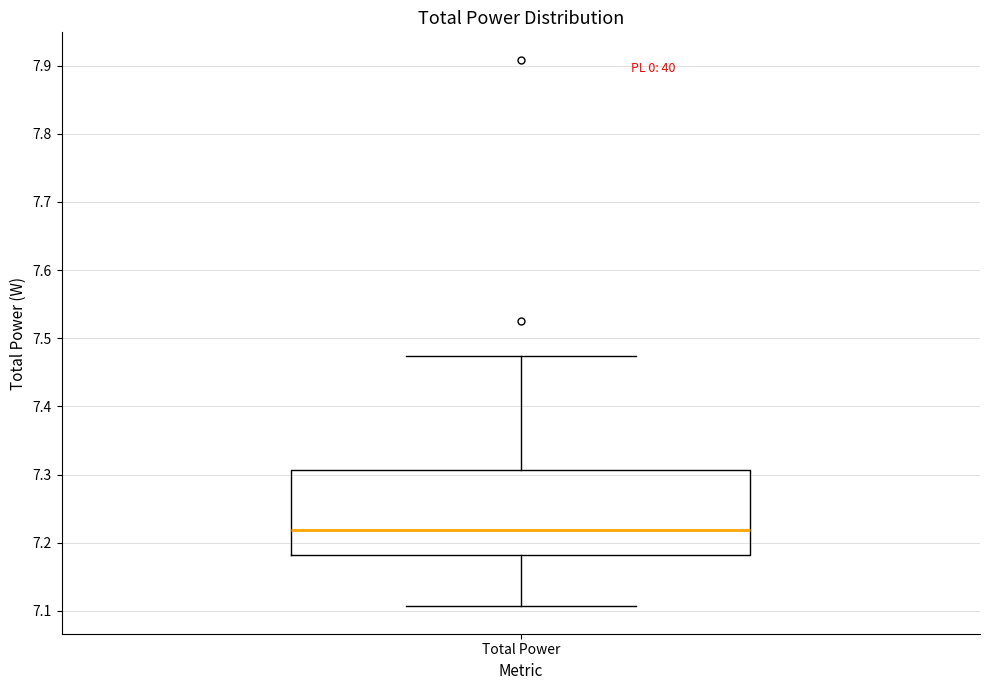

Where does the lower whisker of the box for Total Power end on the y-axis? The values are not printed on the chart, so give them approximately, as read against the axis.

7.11